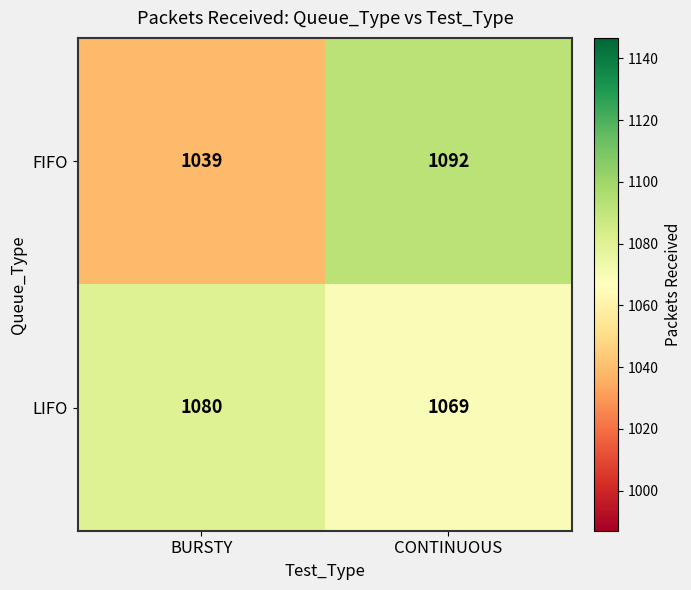

Count the number of data series in this chart.

2